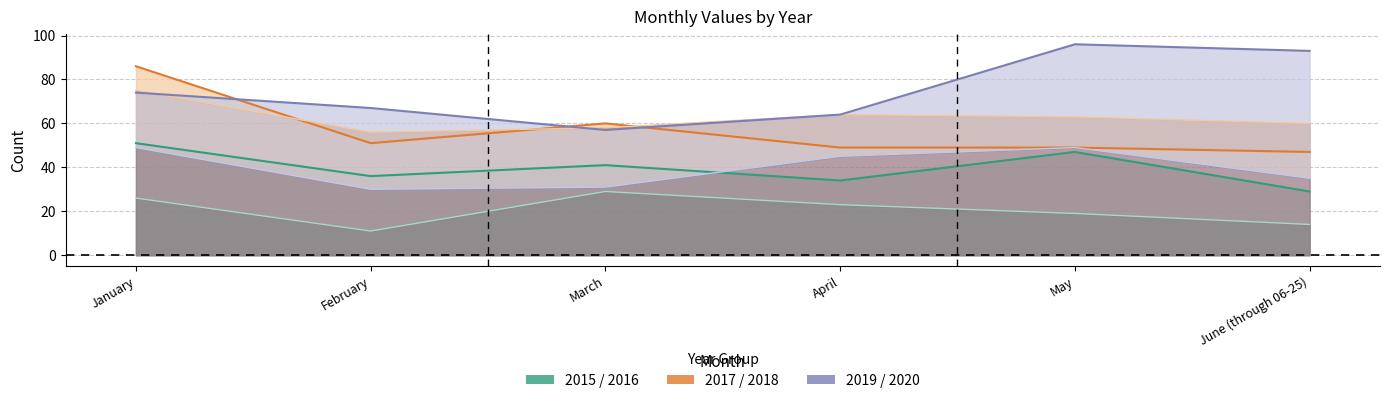

What is the value of the 2017 point at the 3rd from the left?

58